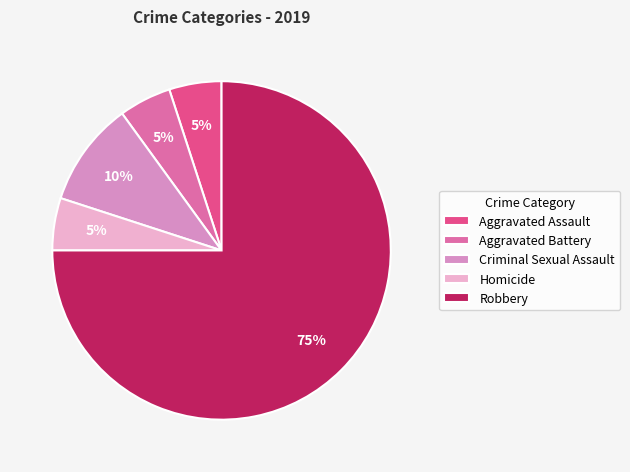

Which category accounts for the majority?

Robbery